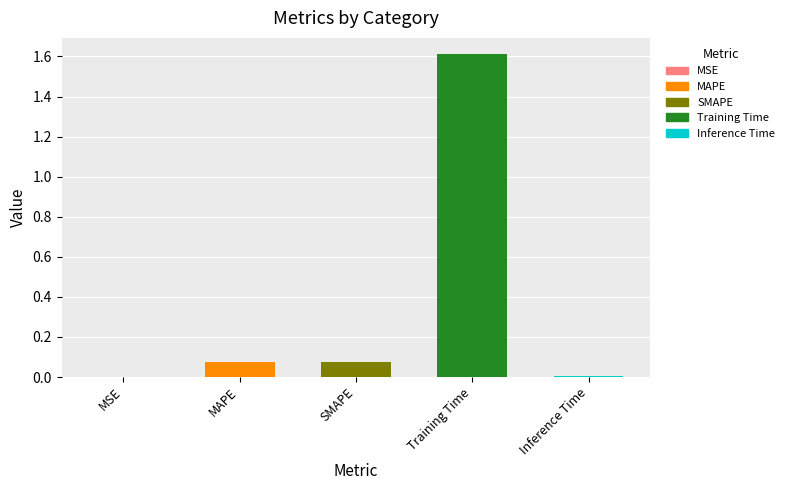

What is the difference between the second highest and minimum values?

0.1